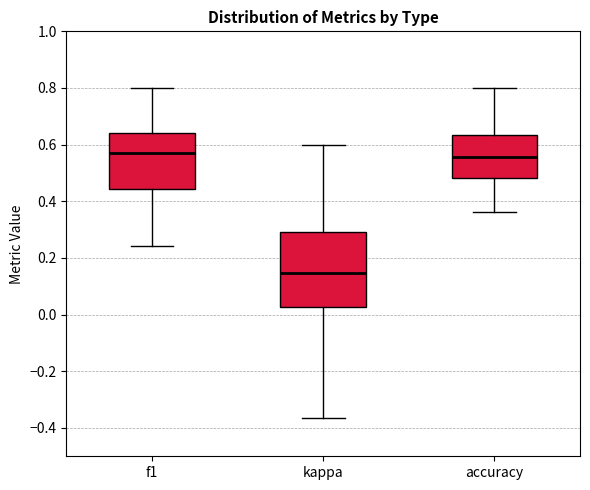

Where does the lower whisker of the box for f1 end on the y-axis? The values are not printed on the chart, so give them approximately, as read against the axis.

0.24